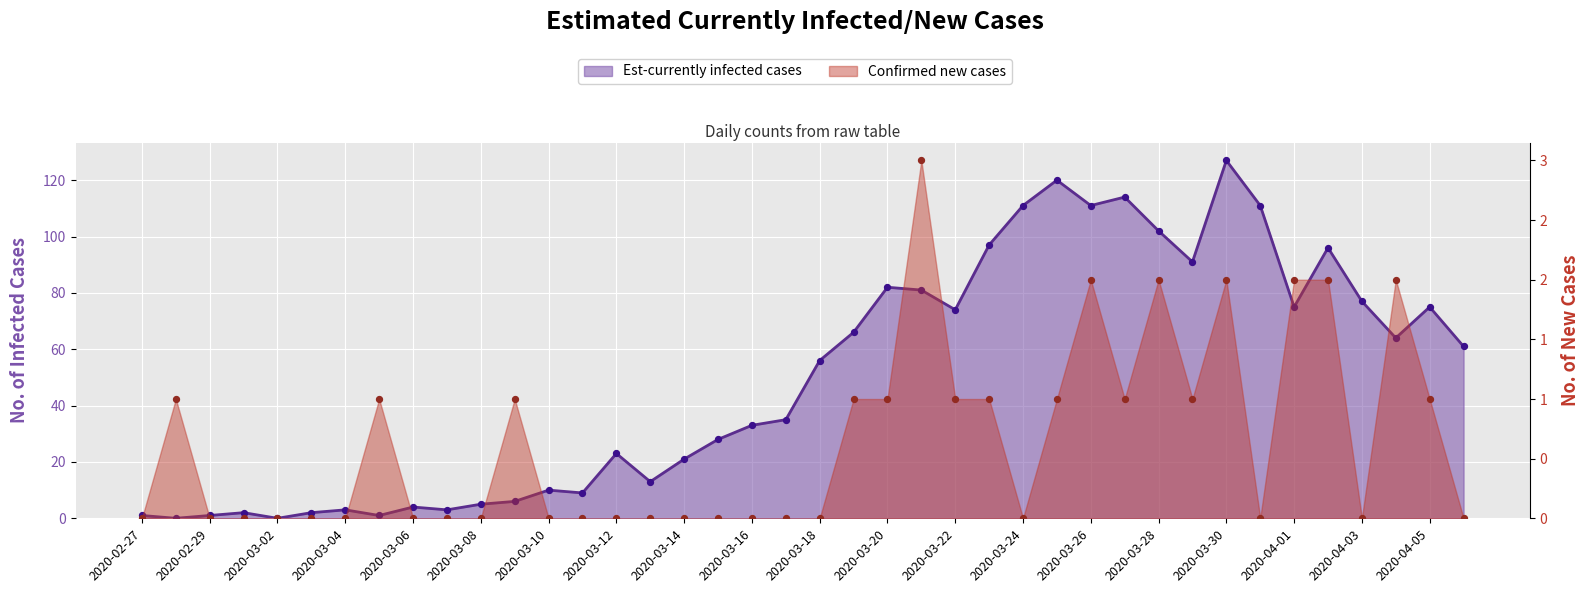

What are all the series names shown in the legend?

Est-currently infected cases, Confirmed new cases